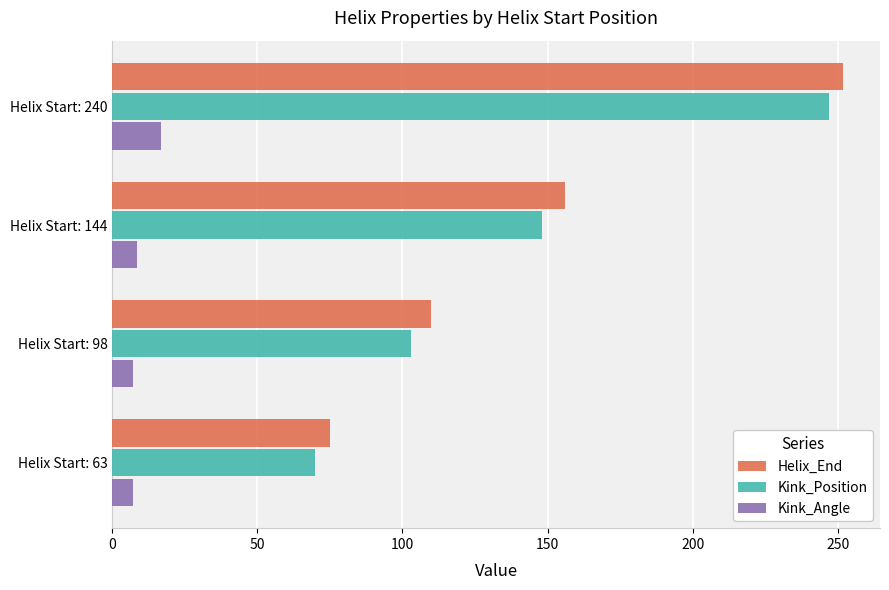

What is the highest value of the Kink_Angle series?

16.9